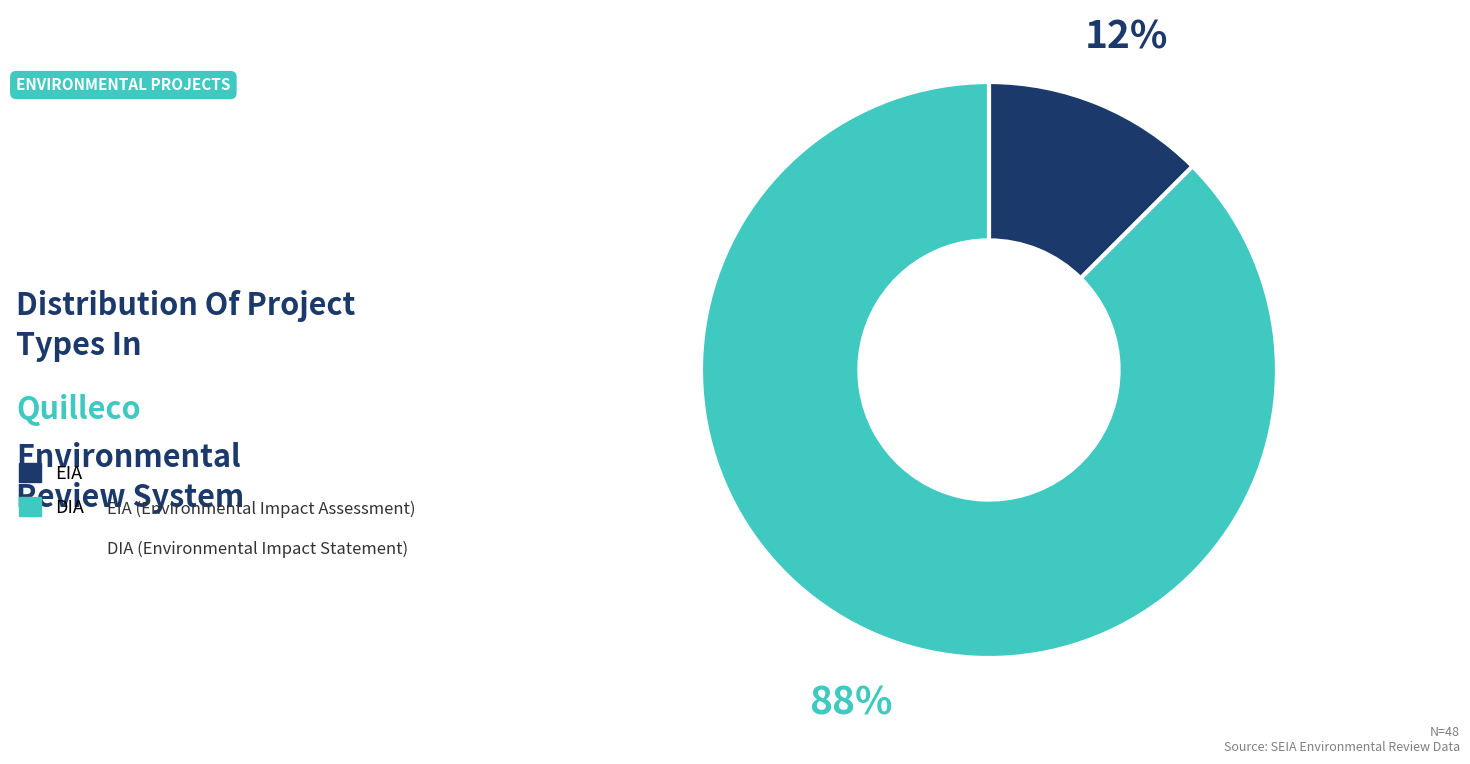

Count the number of slices in the pie.

2